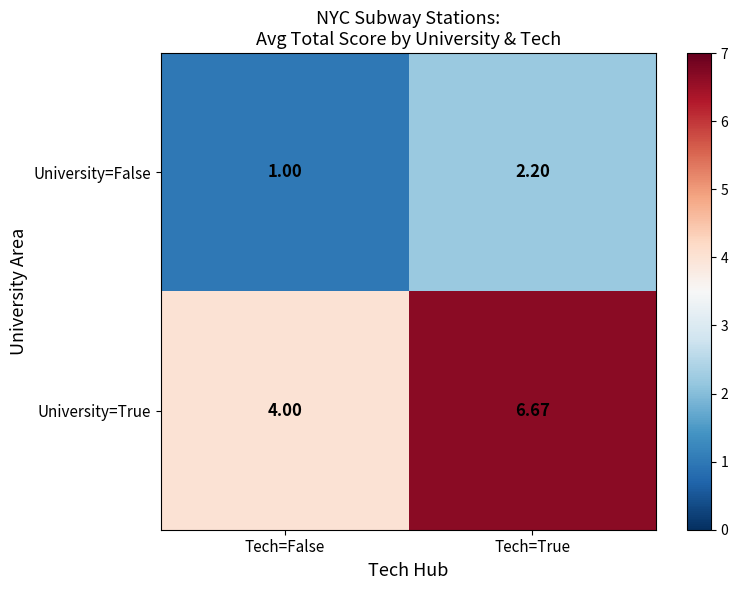

Which series has the widest spread of values?

University=True